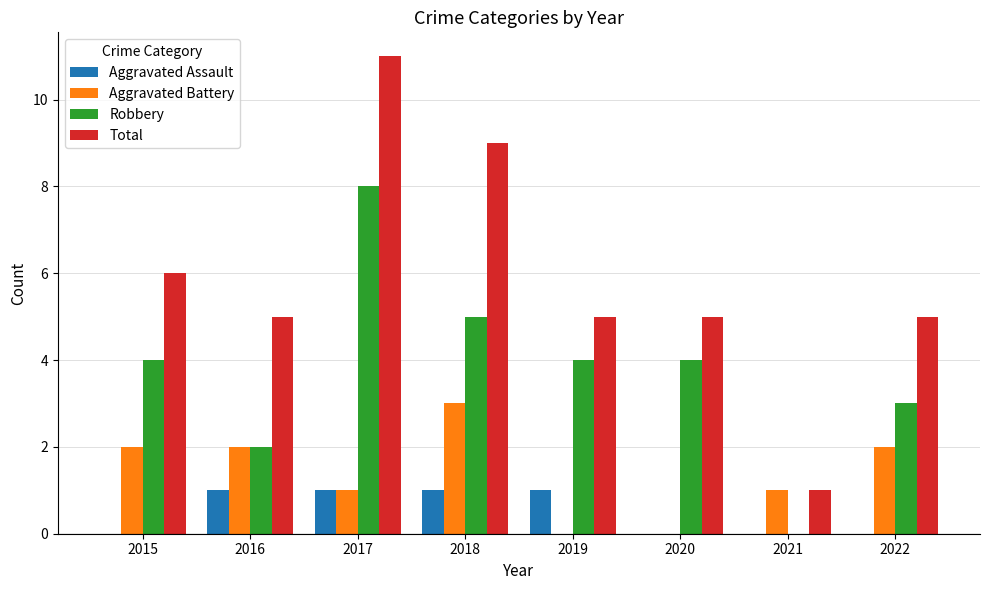

Reading left to right, transcribe all the data shown in this chart.

Aggravated Assault: 0	1	1	1	1	0	0	0
Aggravated Battery: 2	2	1	3	0	0	1	2
Robbery: 4	2	8	5	4	4	0	3
Total: 6	5	11	9	5	5	1	5